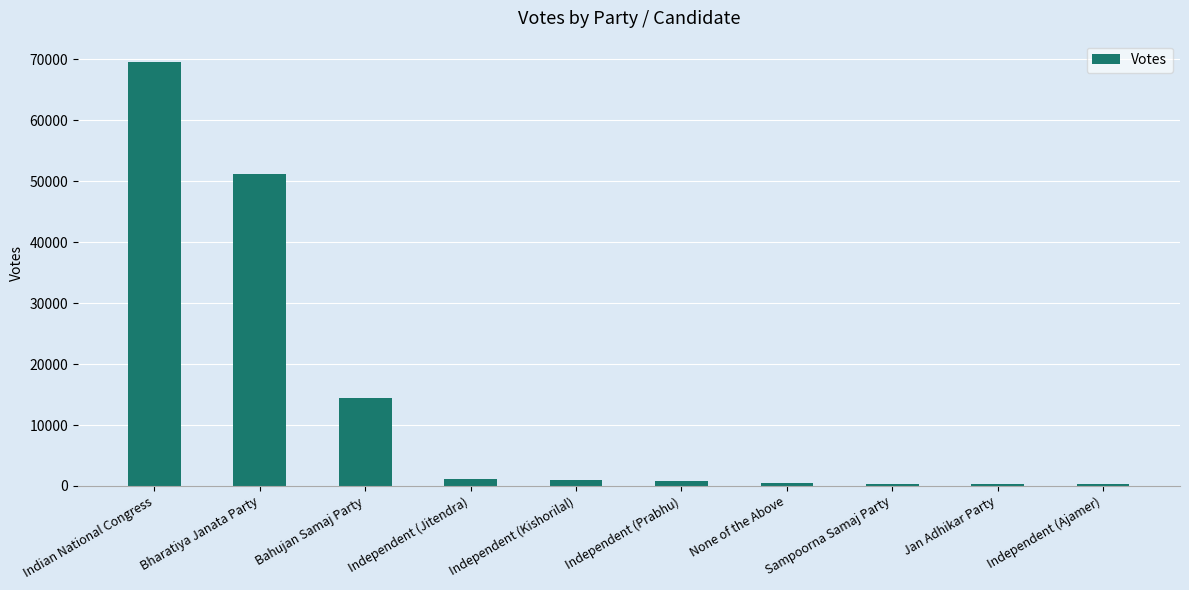

What is the maximum value shown in the chart?

69597